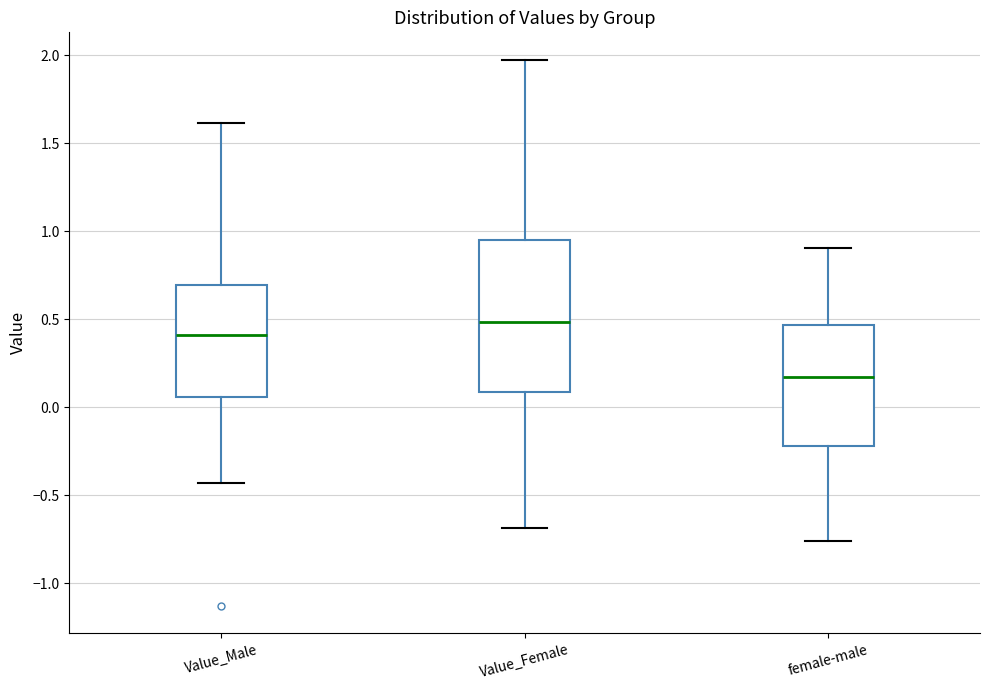

Which box is the tallest, from its lower edge to its upper edge?

Value_Female